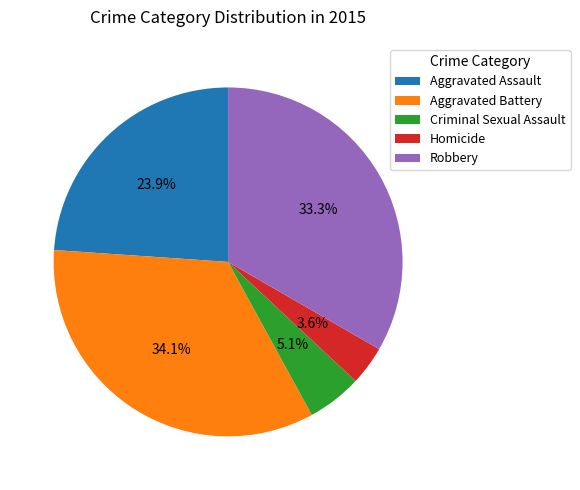

What percentage do Aggravated Battery and Aggravated Assault together represent?

58.0%